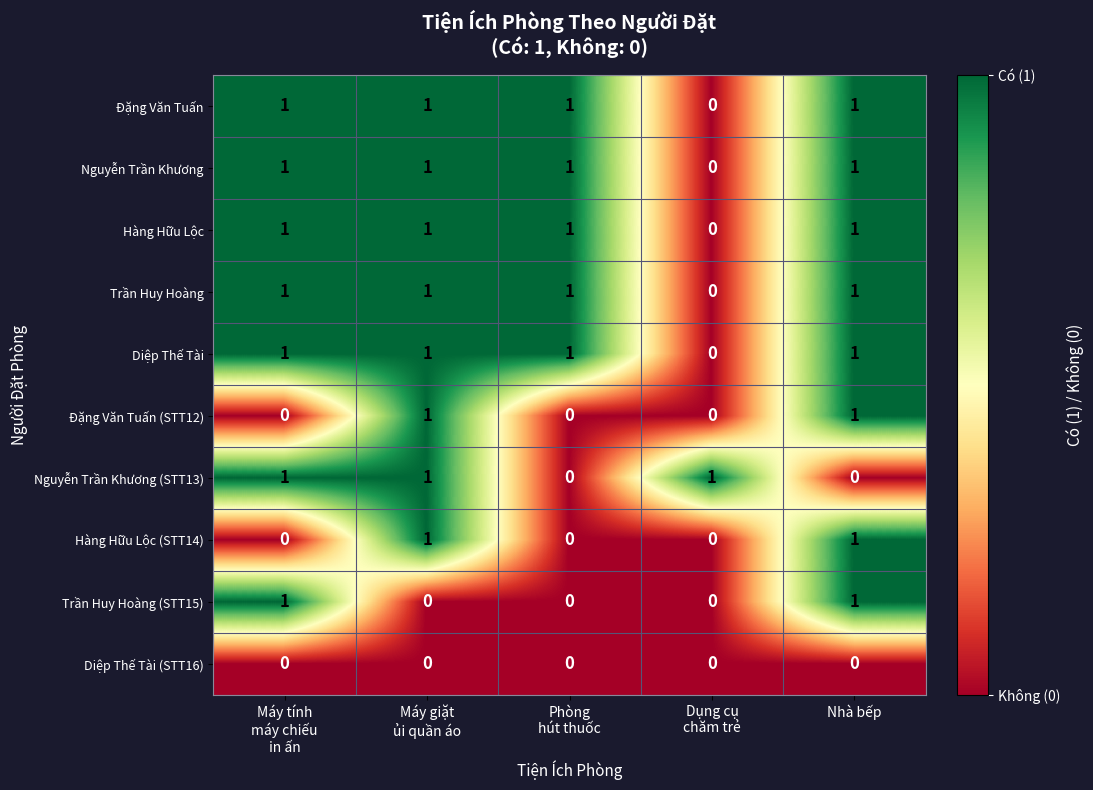

At how many categories does at least one series exceed 0?

5